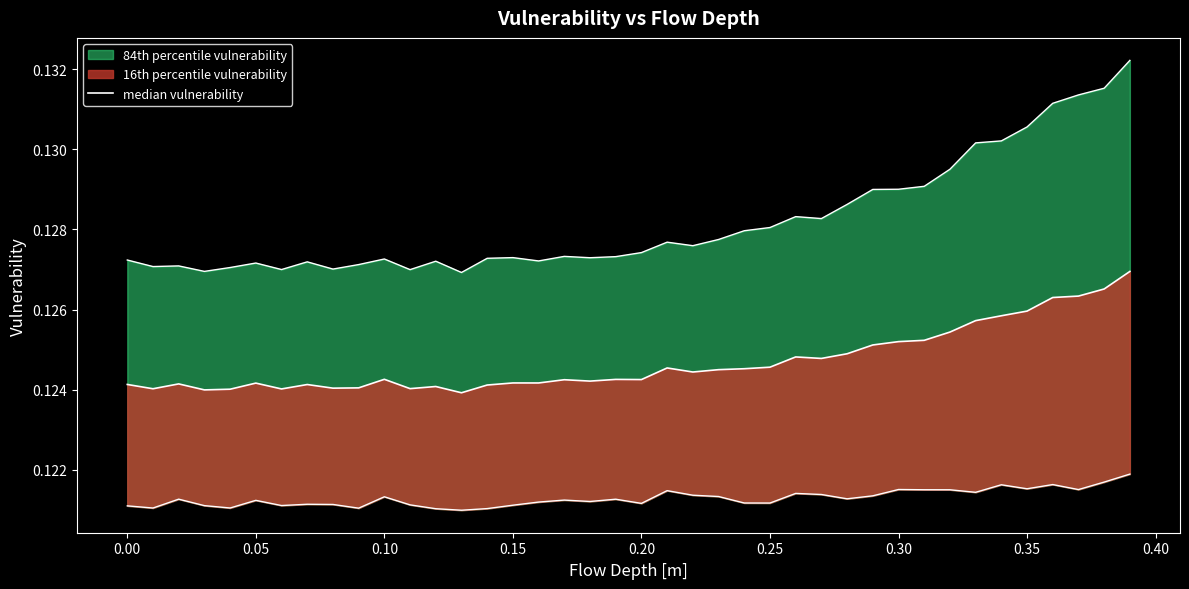

The value at 0.35 is 0.0. True or false?

False